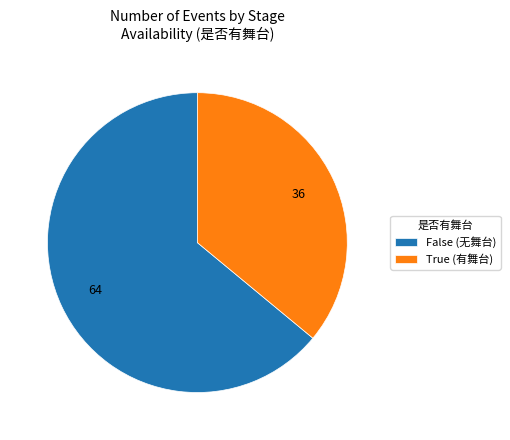

True or false: True (有舞台) accounts for 36% of the total.

True